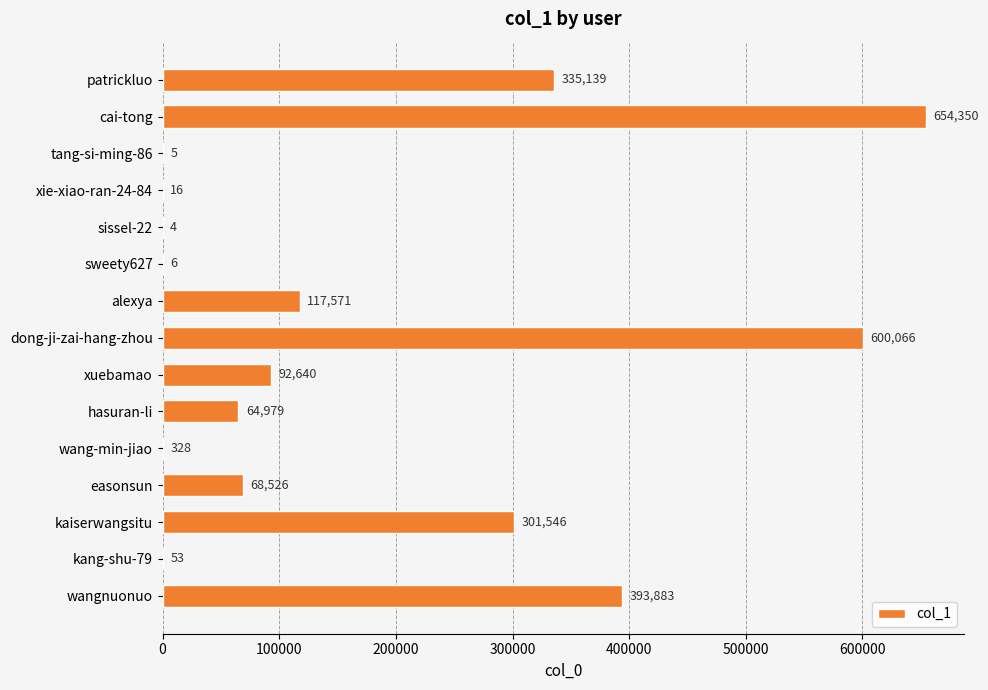

True or false: the data shows 115361 at hasuran-li.

False